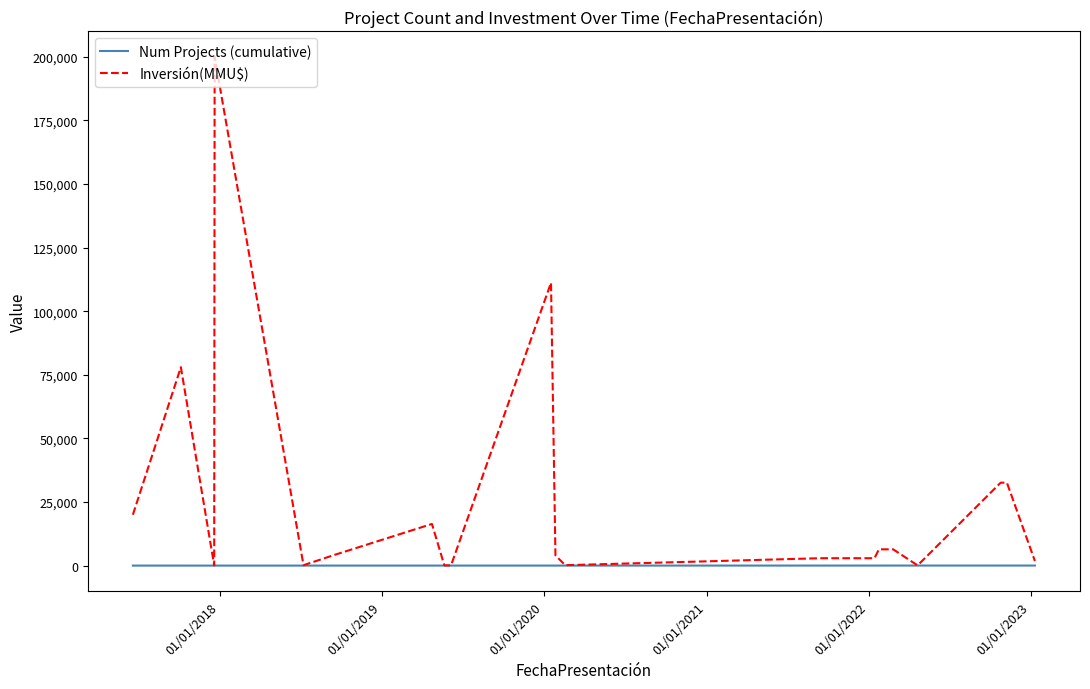

What are all the series names shown in the legend?

Num Projects (cumulative), Inversión(MMU$)